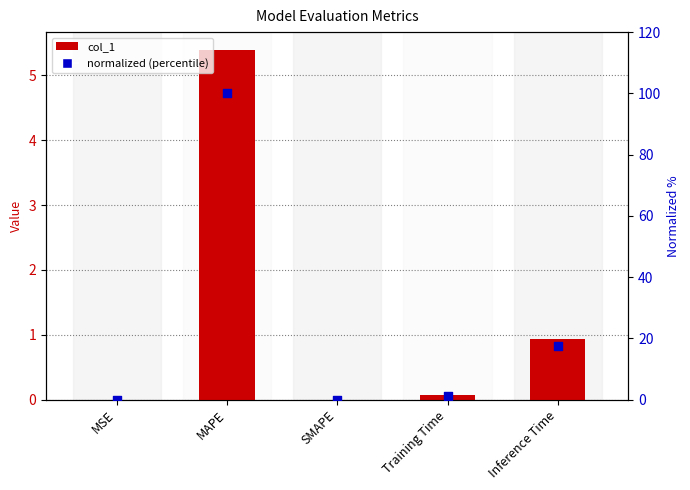

Which series contains the lowest Y value?

col_1